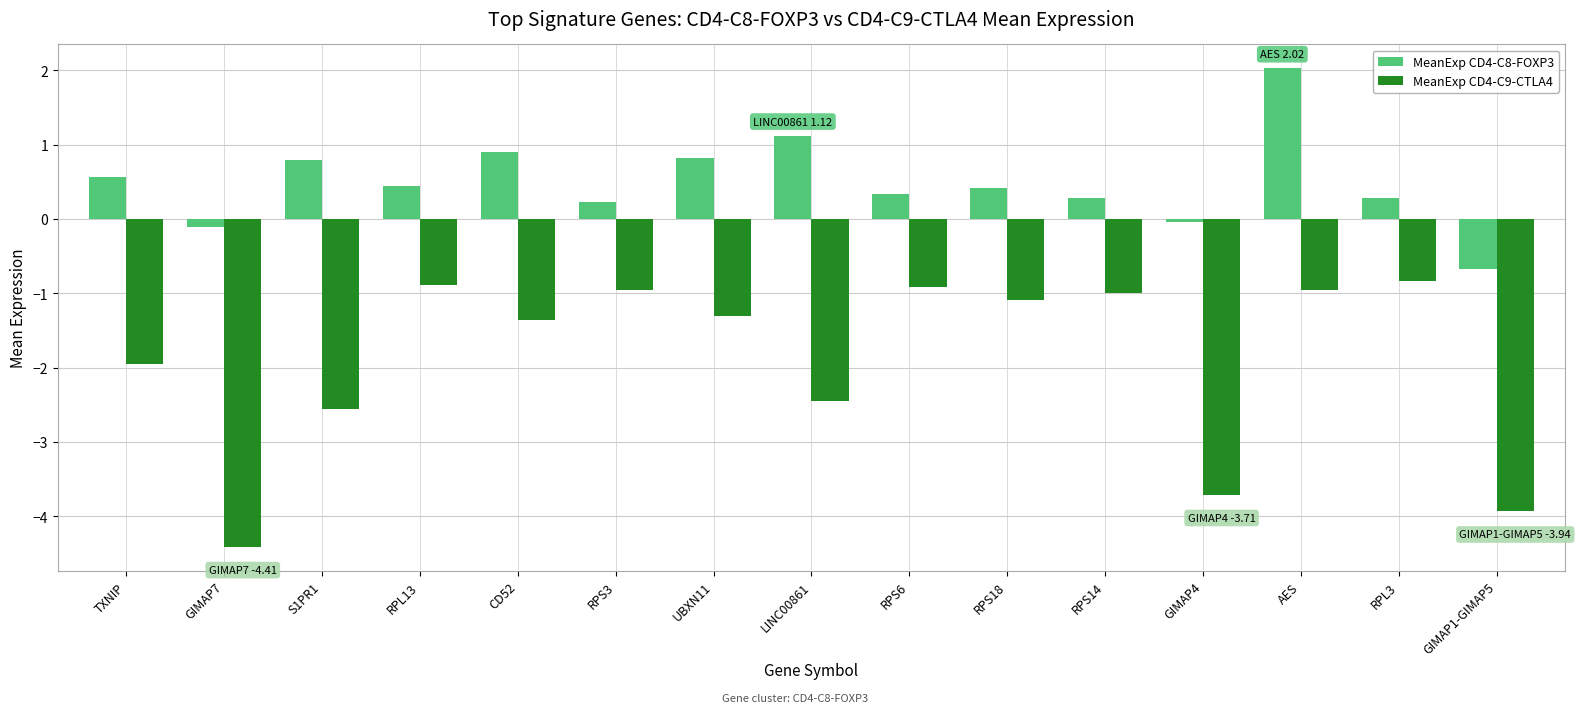

Read the MeanExp CD4-C9-CTLA4 value at RPL13.

-0.9